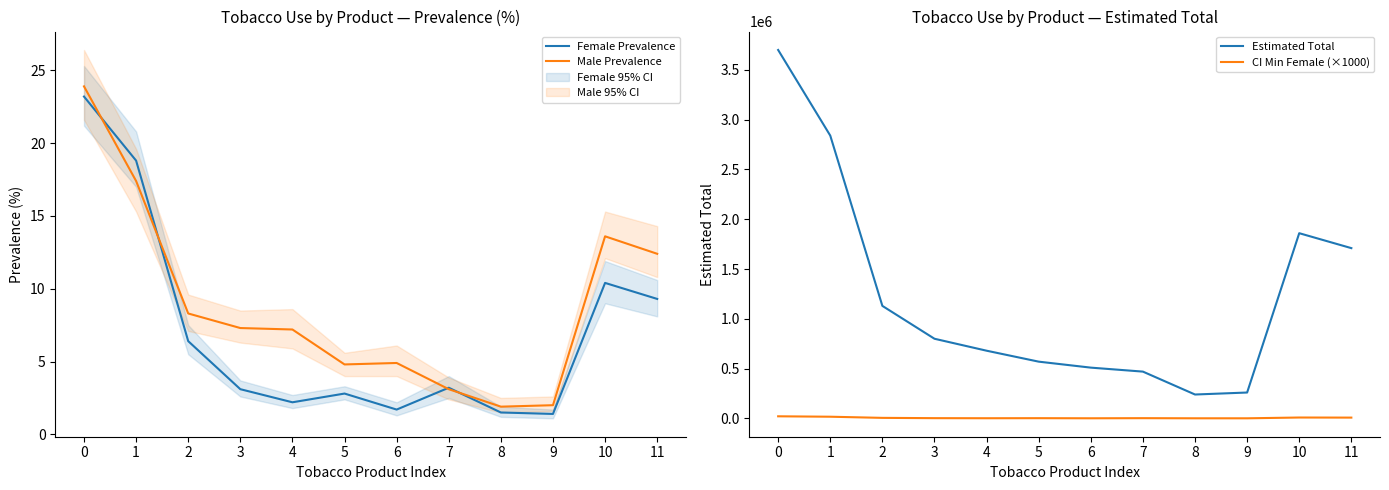

At 2, list the series in order from smallest to largest.

Female Prevalence, Male Prevalence, CI Min Female (×1000), Estimated Total